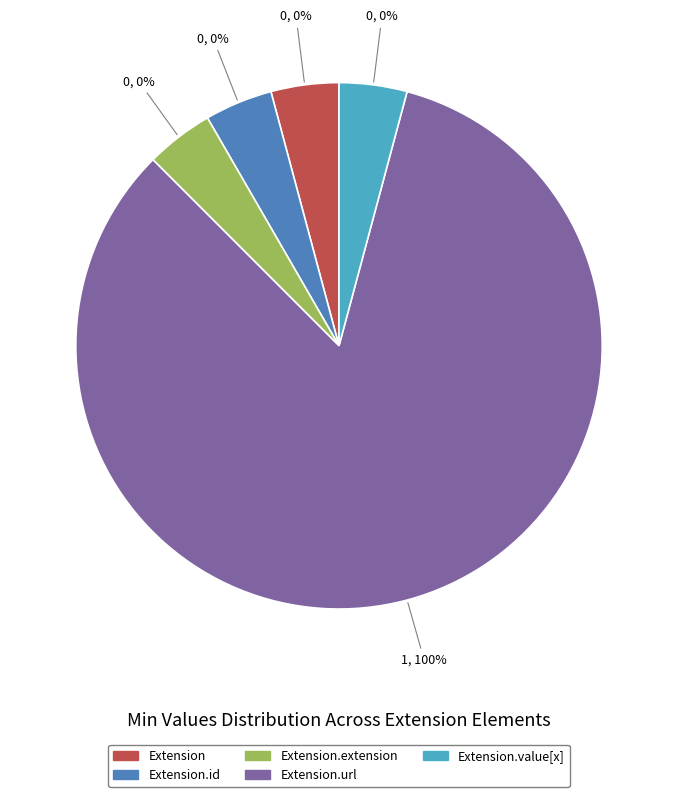

Does Extension.url account for over 50% of the chart?

Yes